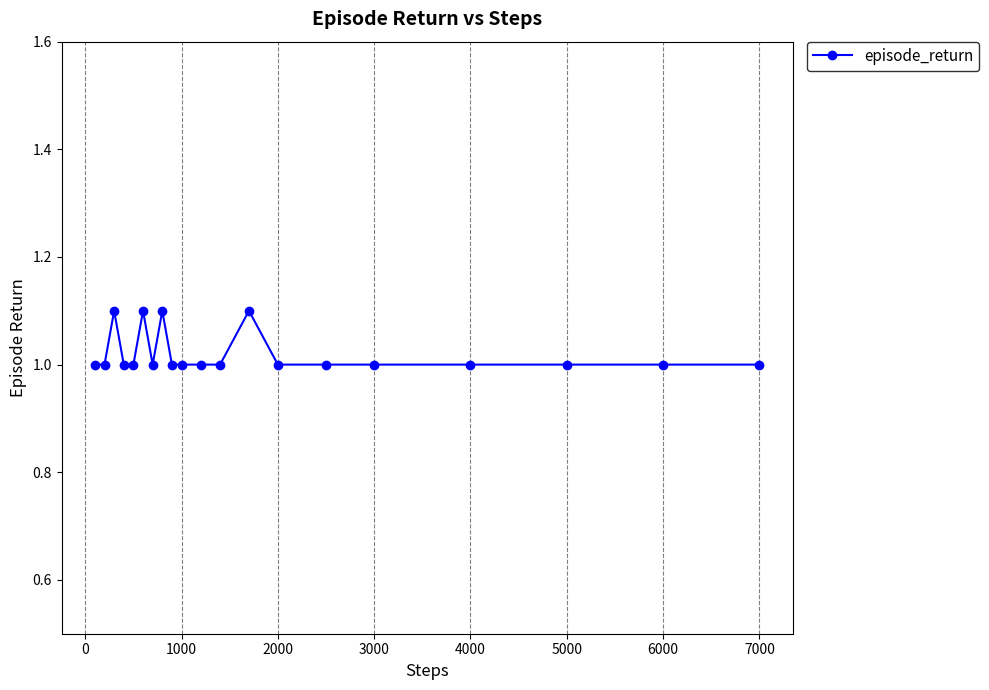

True or false: the data has more than 1 interior local peaks.

True